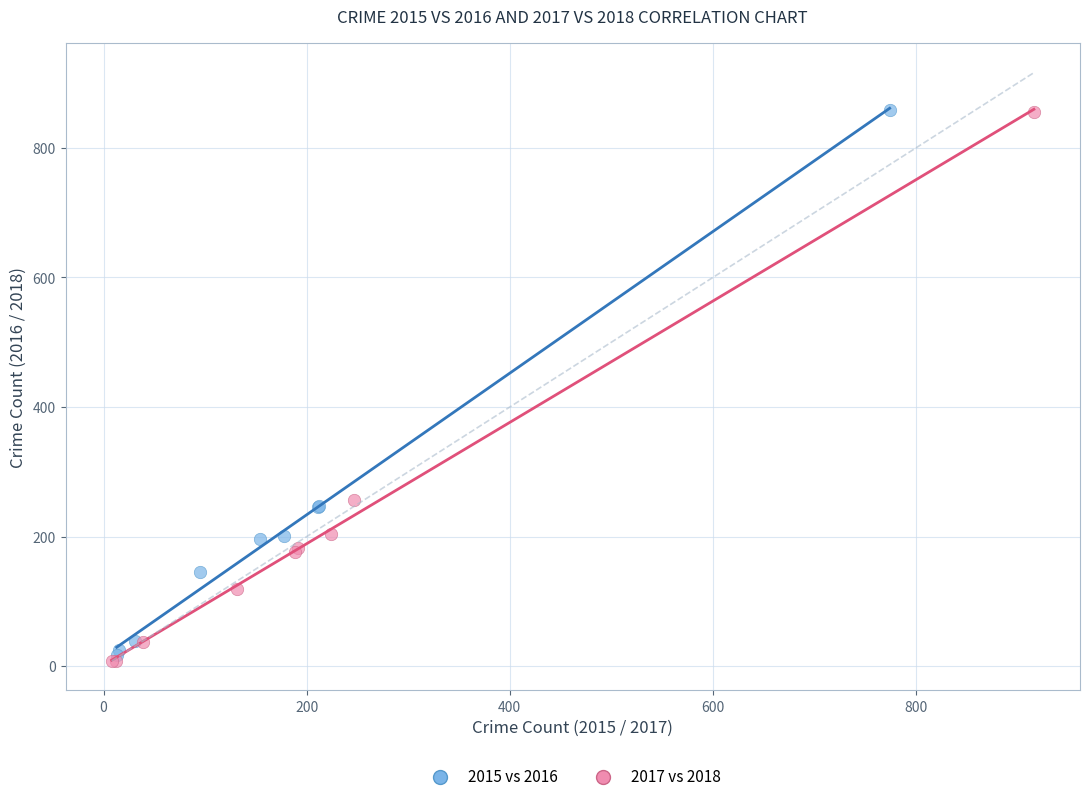

What are all the series names shown in the legend?

2015 vs 2016, 2017 vs 2018